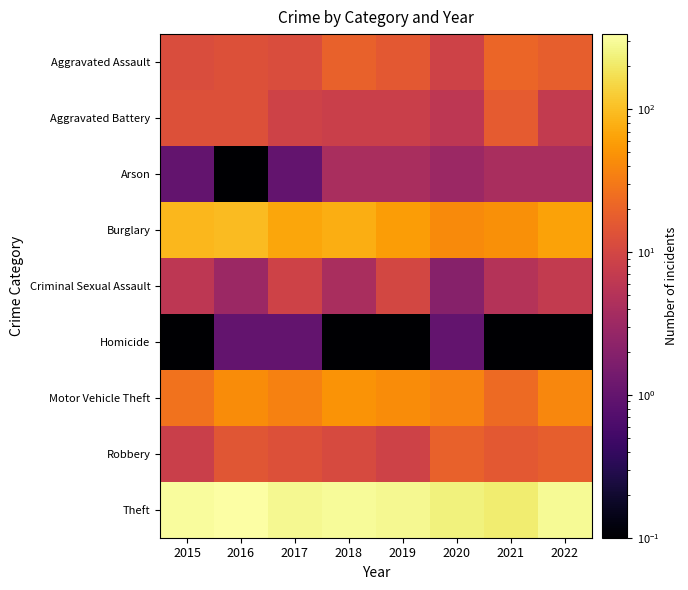

Reading left to right, transcribe all the data shown in this chart.

Aggravated Assault: 2015=12.0	2016=13.0	2017=12.0	2018=19.0	2019=16.0	2020=9.0	2021=21.0	2022=18.0
Aggravated Battery: 2015=13.0	2016=13.0	2017=9.0	2018=8.0	2019=8.0	2020=6.0	2021=17.0	2022=7.0
Arson: 2015=1.0	2016=0.1	2017=1.0	2018=4.0	2019=4.0	2020=3.0	2021=4.0	2022=4.0
Burglary: 2015=90.0	2016=96.0	2017=67.0	2018=76.0	2019=58.0	2020=42.0	2021=47.0	2022=64.0
Criminal Sexual Assault: 2015=6.0	2016=3.0	2017=9.0	2018=4.0	2019=10.0	2020=2.0	2021=5.0	2022=7.0
Homicide: 2015=0.1	2016=1.0	2017=1.0	2018=0.1	2019=0.1	2020=1.0	2021=0.1	2022=0.1
Motor Vehicle Theft: 2015=27.0	2016=44.0	2017=36.0	2018=50.0	2019=43.0	2020=37.0	2021=23.0	2022=40.0
Robbery: 2015=8.0	2016=15.0	2017=13.0	2018=11.0	2019=9.0	2020=19.0	2021=16.0	2022=18.0
Theft: 2015=311.0	2016=337.0	2017=280.0	2018=300.0	2019=281.0	2020=245.0	2021=221.0	2022=291.0